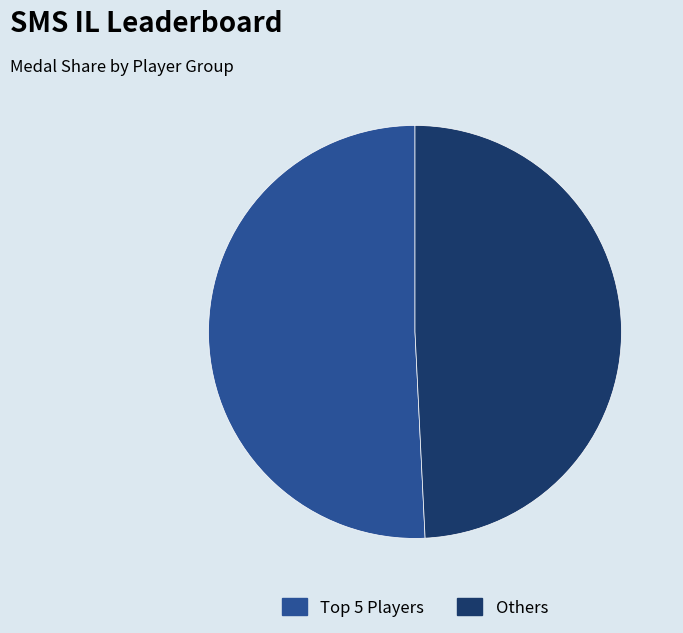

Is there a majority slice in this chart?

Yes